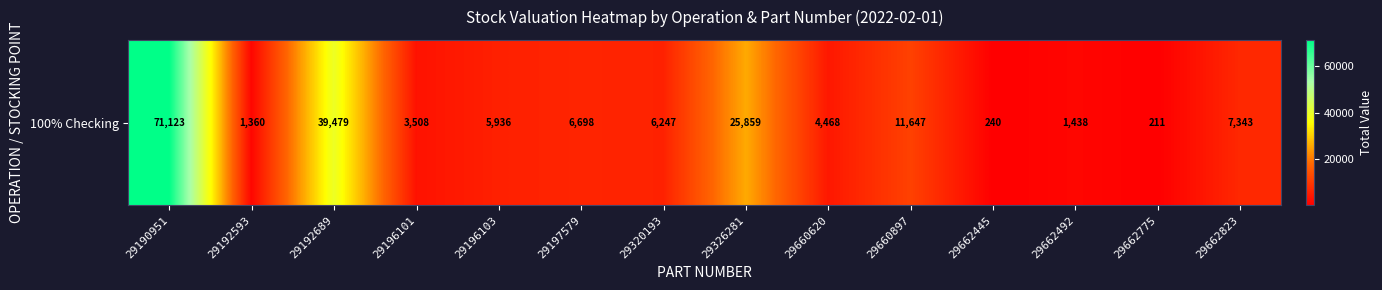

Is it true that the value at 29660620 is 4468.1?

True